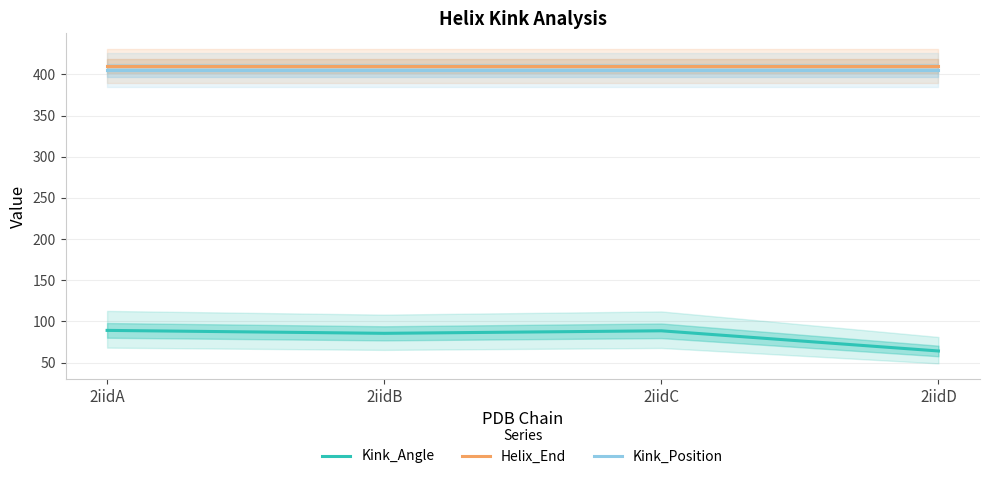

Between 2iidC and 2iidA, which is larger?

2iidA